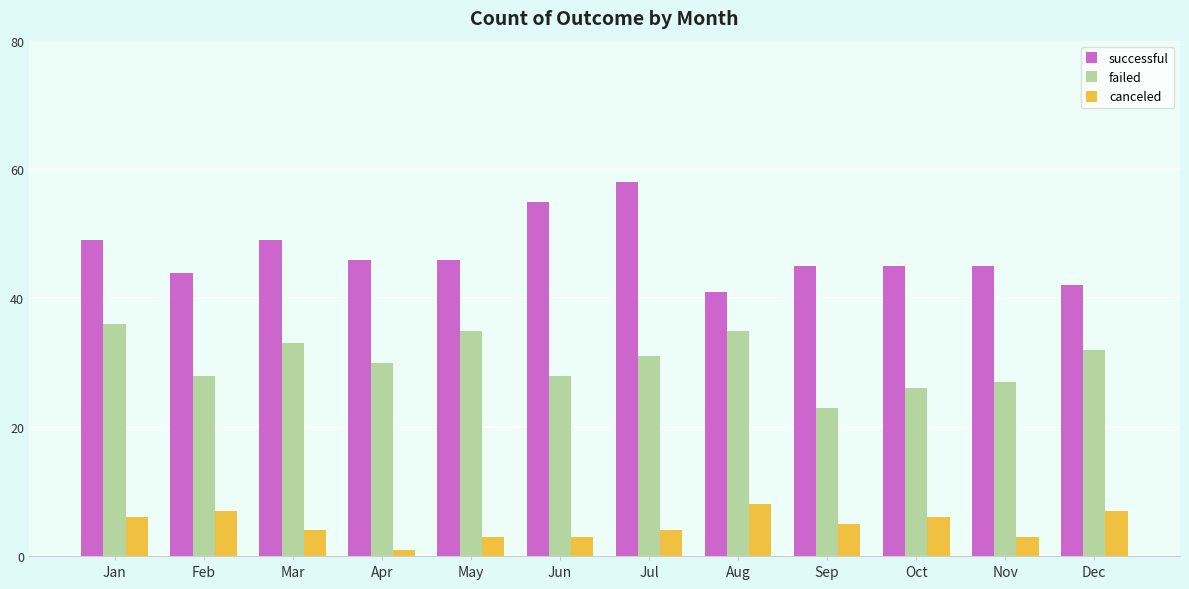

The failed series shows 50 at Dec. True or false?

False